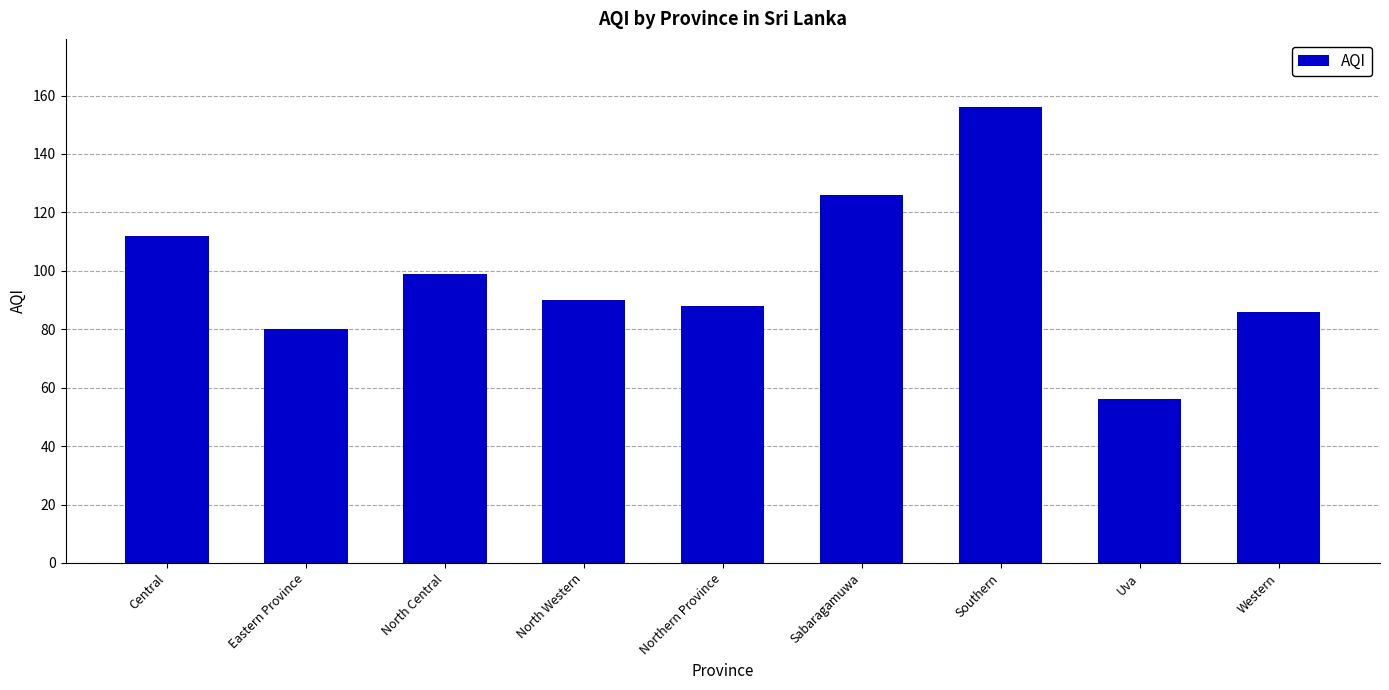

Read the value at Northern Province.

88